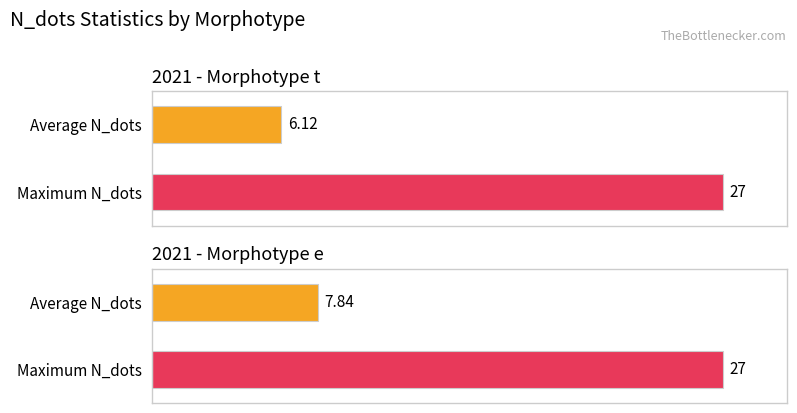

What is the value of the Average N_dots bar at the 2nd from the left?

7.8